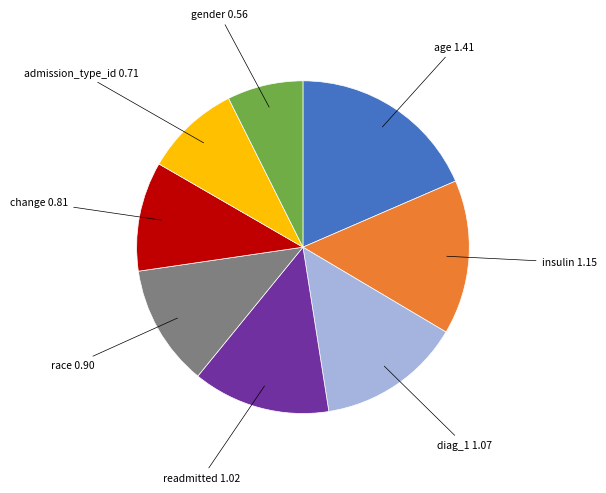

Is there any slice that represents more than half of the pie?

No